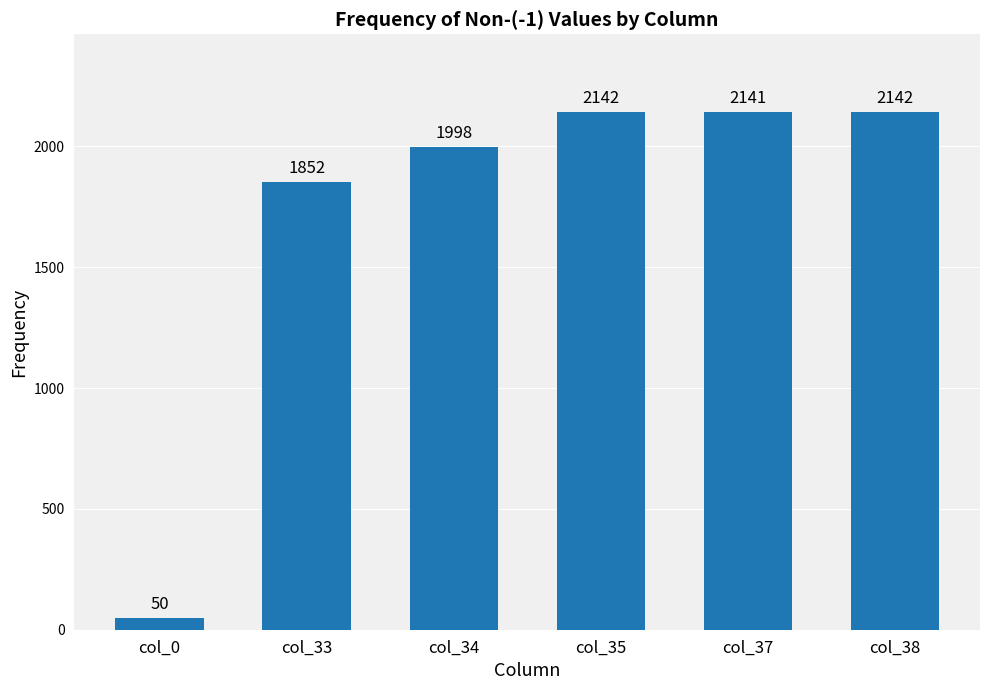

What value does the data have at col_38, to the nearest 50?

2150